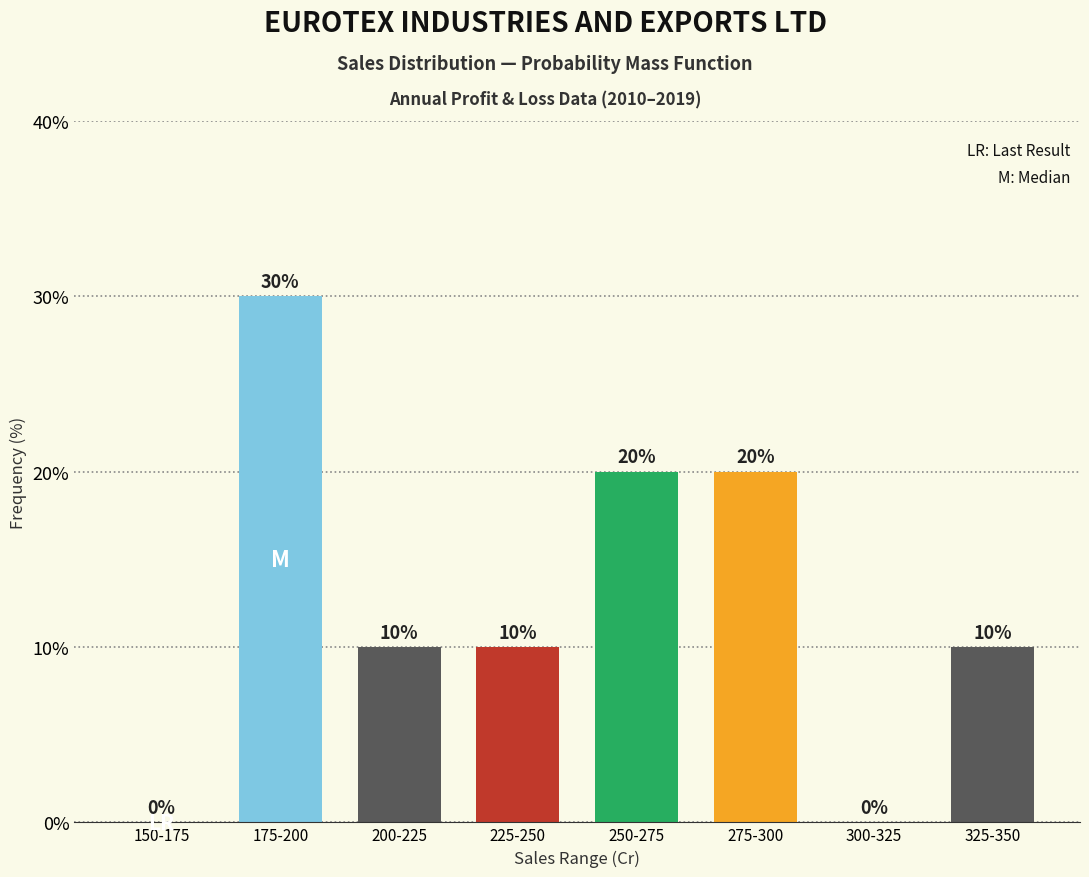

Reading left to right, what are all the values shown in this chart?

150-175=0	175-200=30	200-225=10	225-250=10	250-275=20	275-300=20	300-325=0	325-350=10